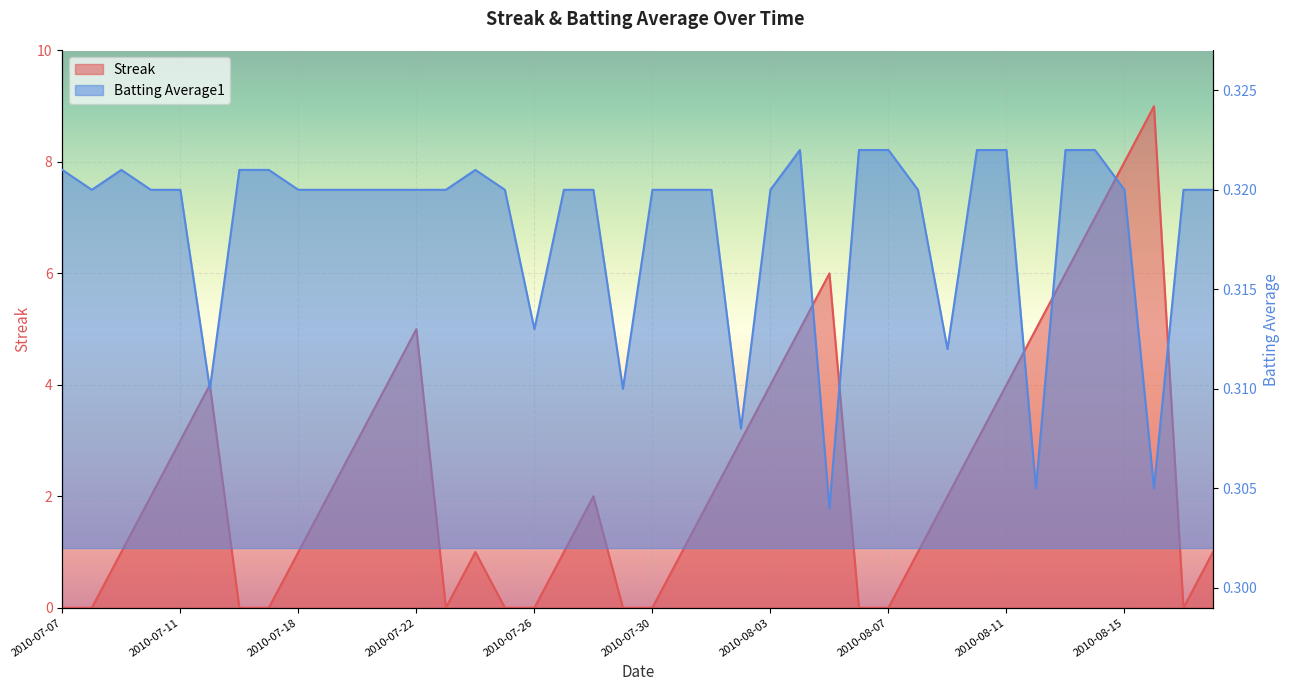

List the series in order of their peak value, highest first.

Streak, Batting Average1